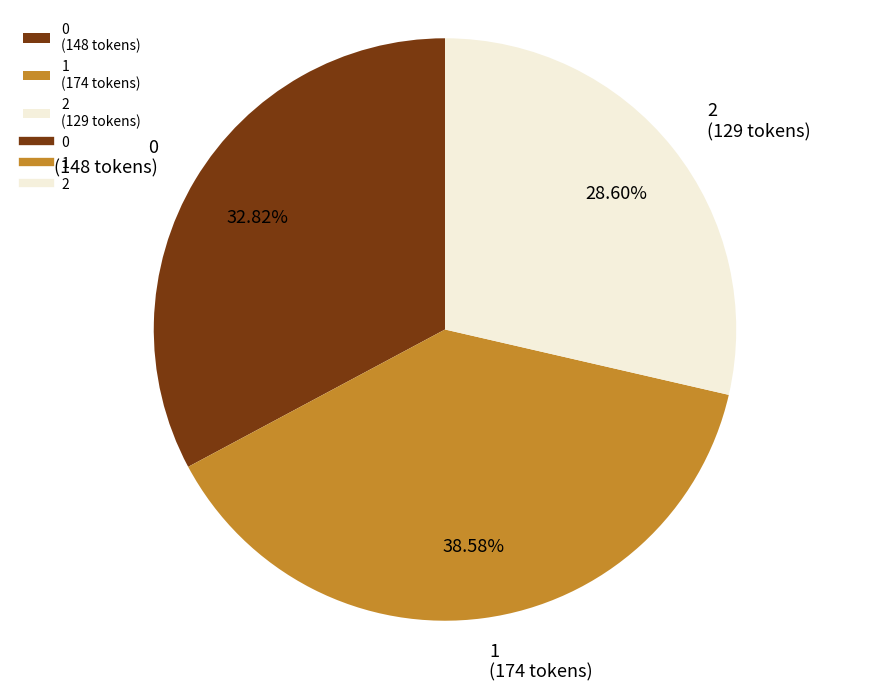

The 0 slice represents 24% of the pie. True or false?

False